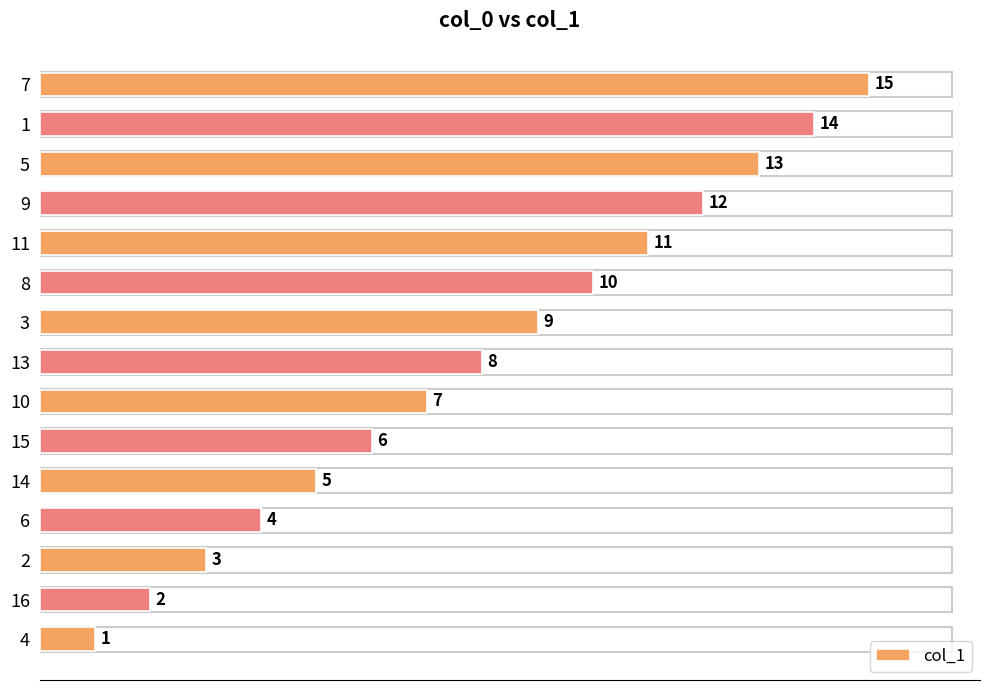

What is the difference between the second highest and second lowest values?

12